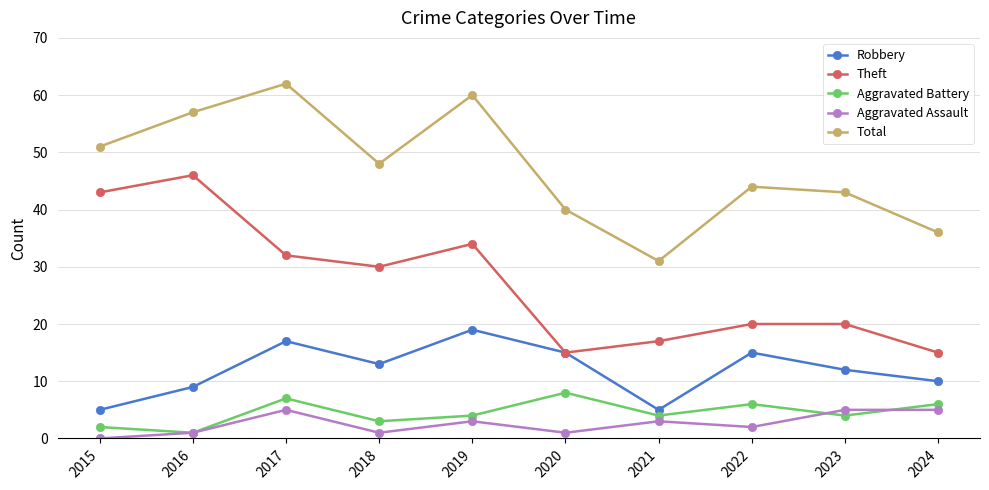

What is the difference between the maximum and minimum values in the Theft series?

31